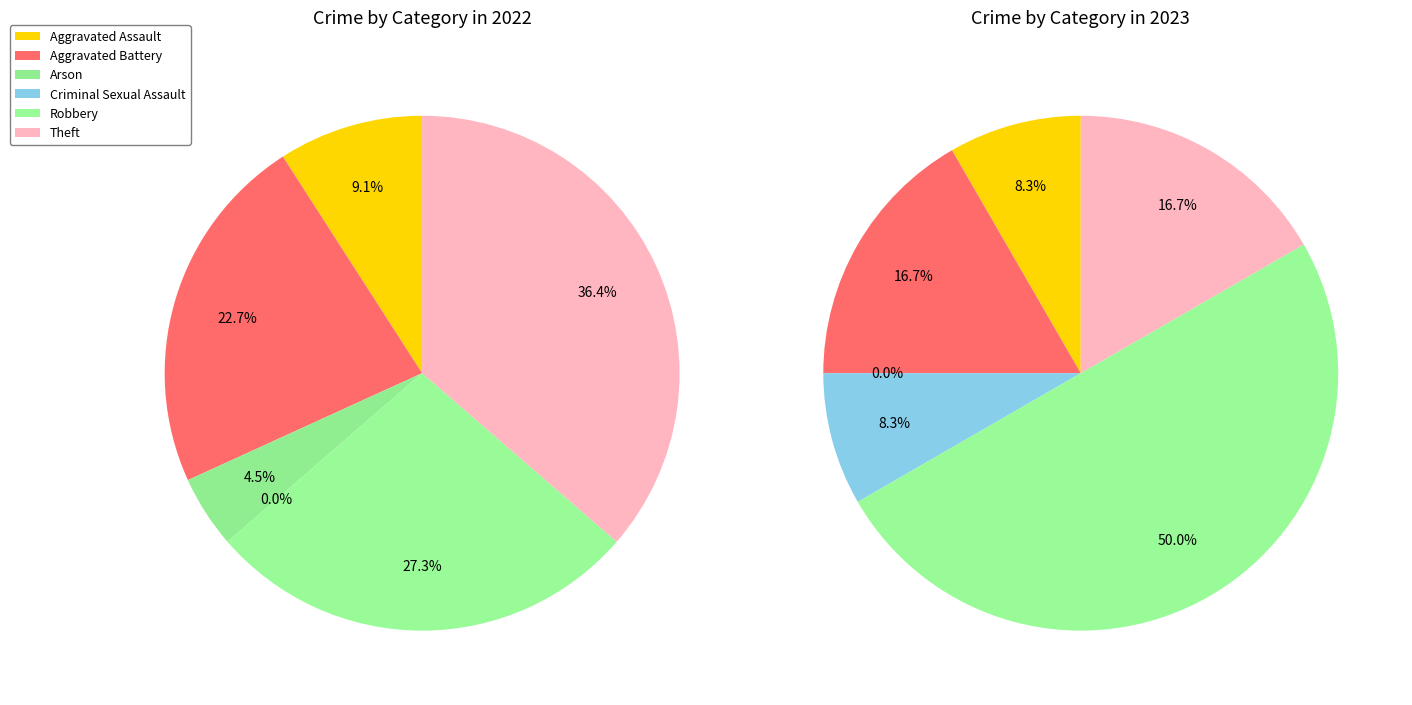

Rank the series by their maximum value, from lowest to highest.

values_2023, values_2022